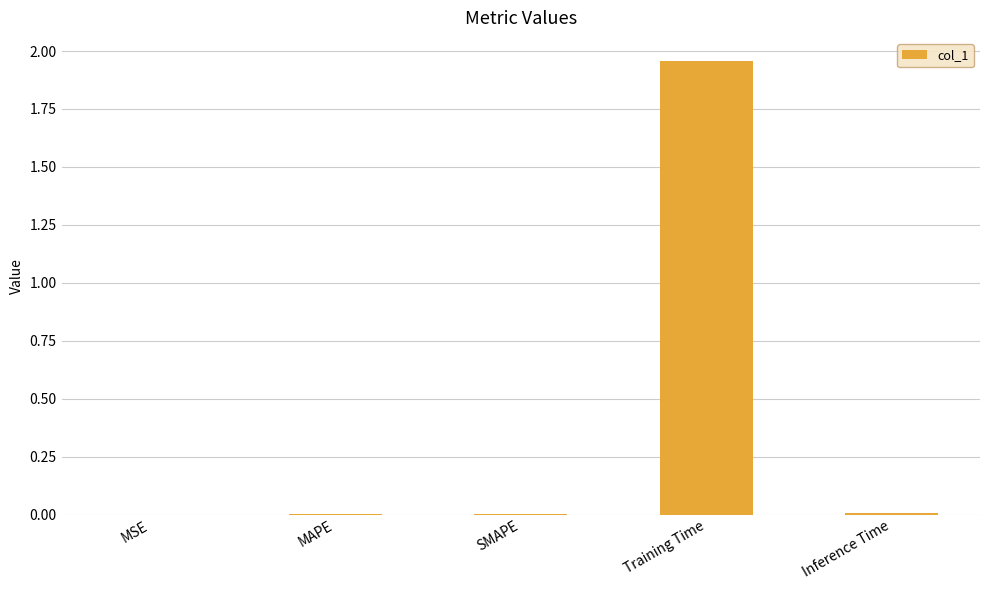

The chart shows a value of 3.4 at Training Time. True or false?

False